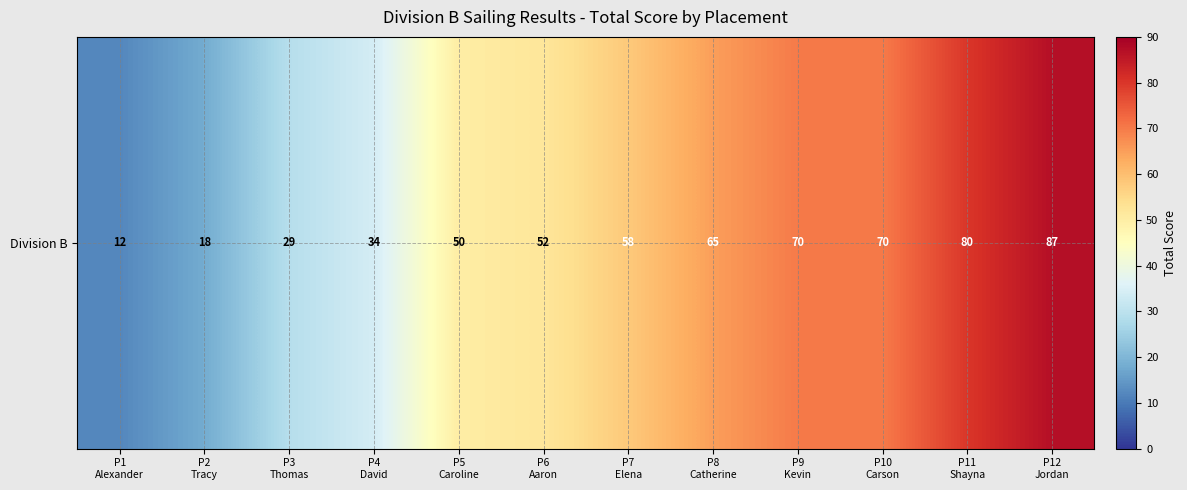

What is the maximum value shown in the chart?

87